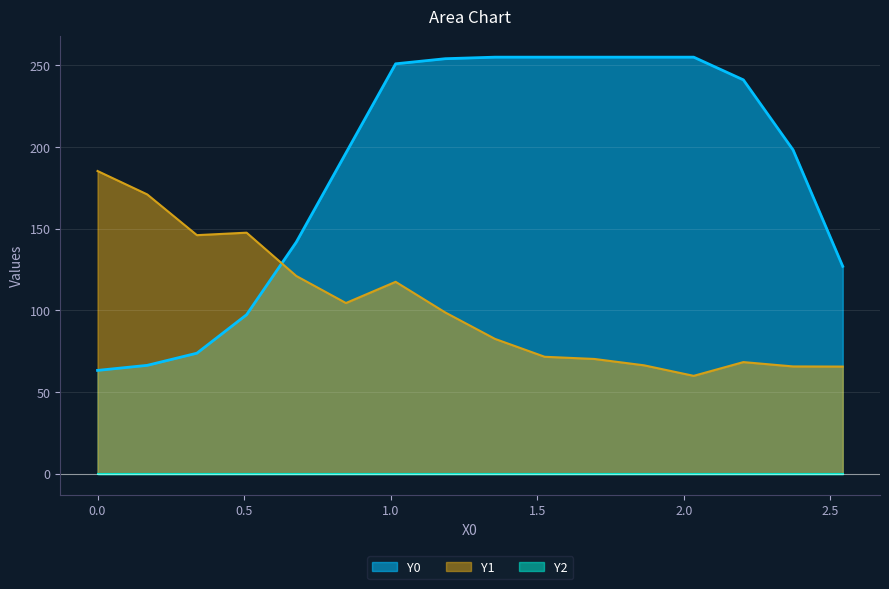

At which category does the chart reach its minimum across all series?

2.0339